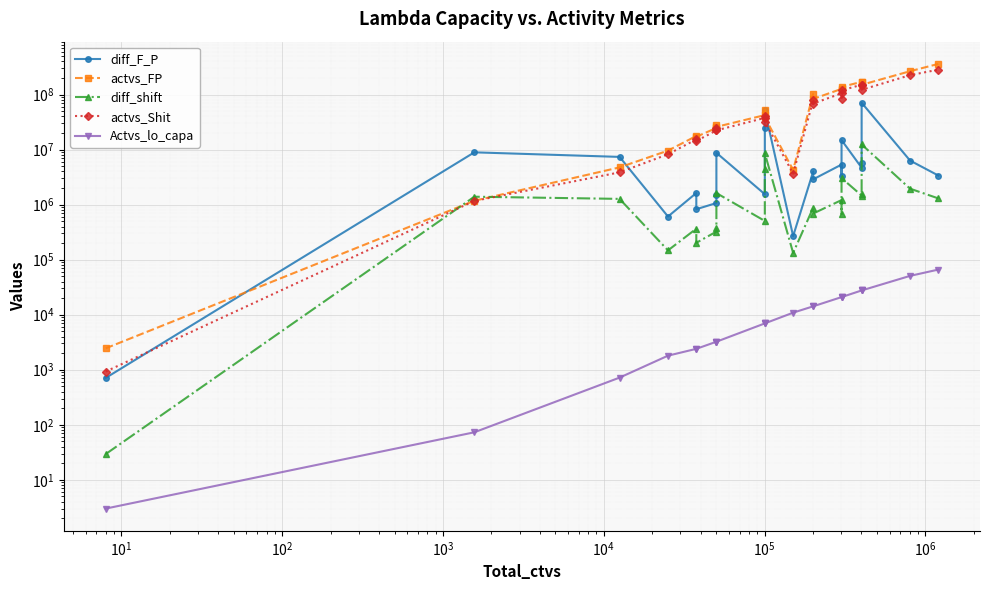

What is the value of the diff_F_P point at the 22nd from the left?

6315709.0